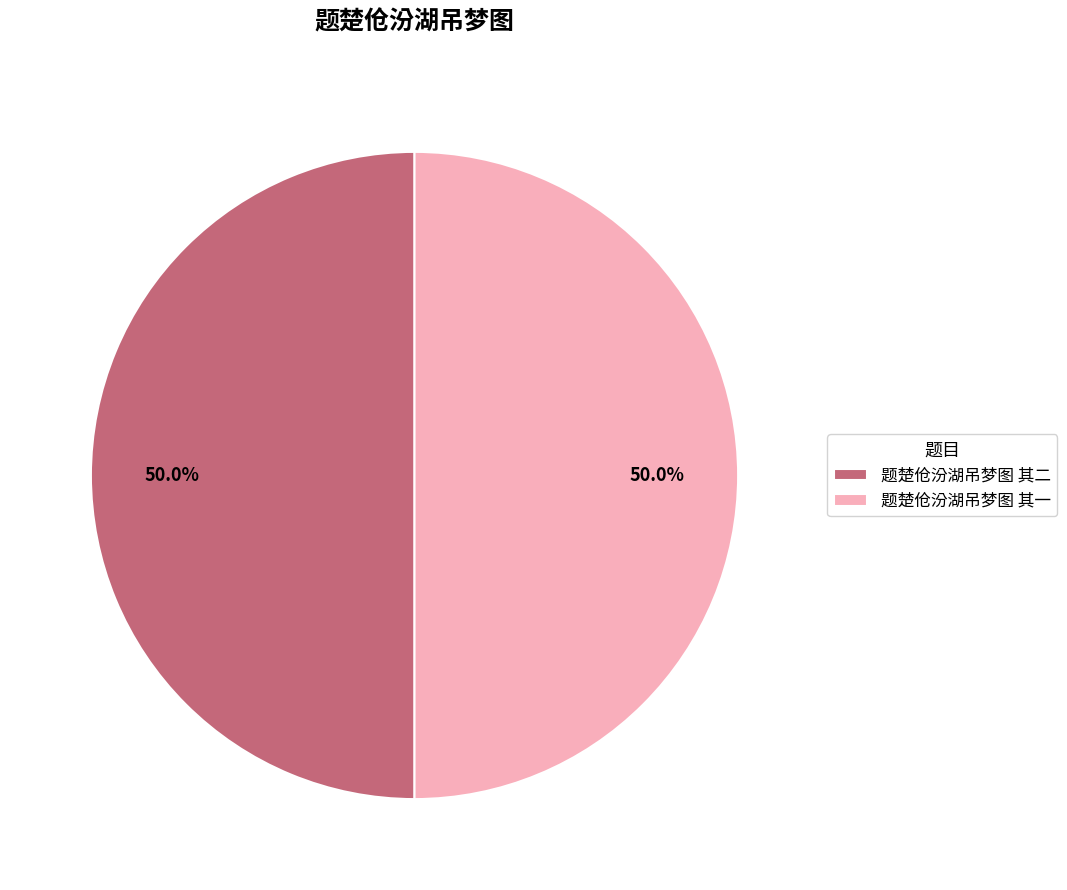

Combined, what portion of the pie is 题楚伧汾湖吊梦图 其一 and 题楚伧汾湖吊梦图 其二?

100.0%